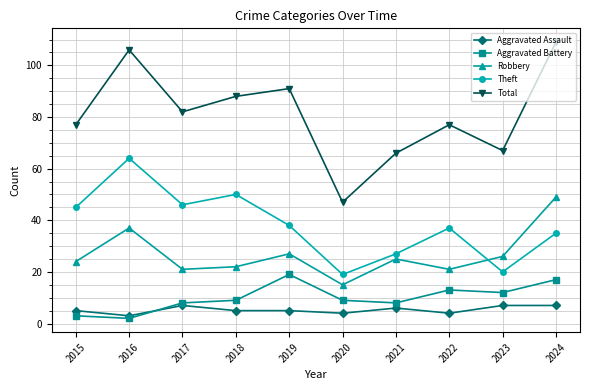

What is the smallest value displayed?

2